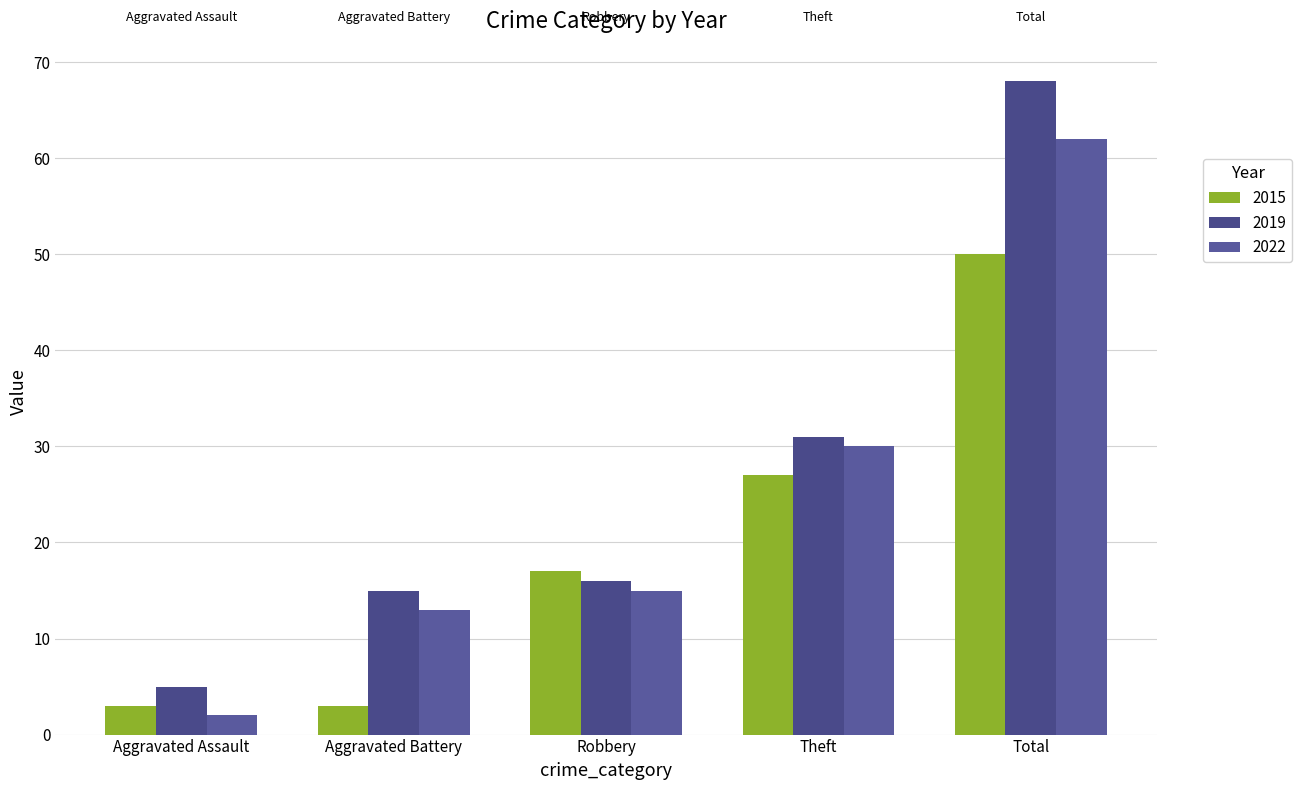

Which series has the largest total across all categories?

2019